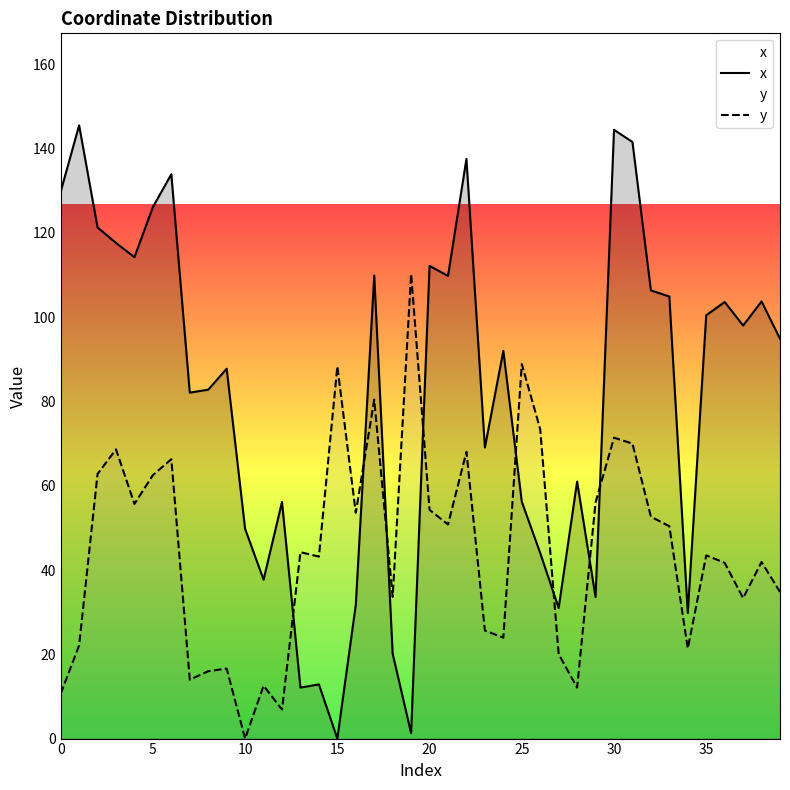

Reading left to right, transcribe all the data shown in this chart.

x: 129.8	145.6	121.3	117.6	114.3	126.2	133.9	82.1	82.8	87.8	49.8	37.7	56.2	12.1	12.9	0.0	31.7	109.9	20.1	1.3	112.2	109.8	137.6	69.1	92.0	56.2	44.0	31.0	61.0	33.6	144.5	141.6	106.4	104.9	29.8	100.5	103.6	98.0	103.8	94.9
y: 10.6	22.1	62.8	68.6	55.7	62.5	66.3	14.0	16.0	16.6	0.0	12.6	6.9	44.2	43.2	88.3	53.6	80.5	33.6	110.3	54.3	50.8	68.1	25.6	24.0	88.9	73.4	20.1	12.1	56.1	71.4	70.0	52.7	50.4	21.4	43.5	41.7	33.3	41.9	34.8